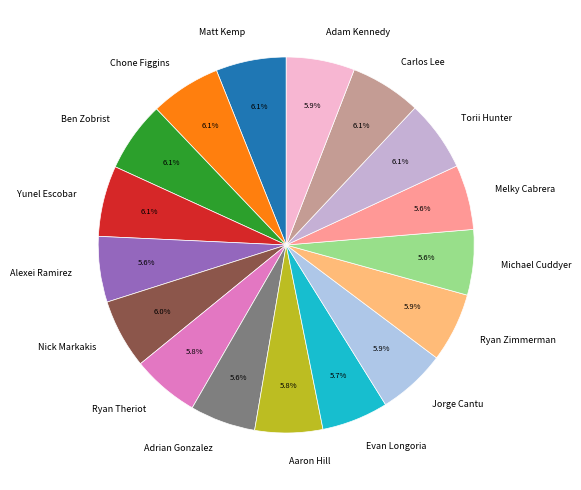

Does any single category account for the majority?

No